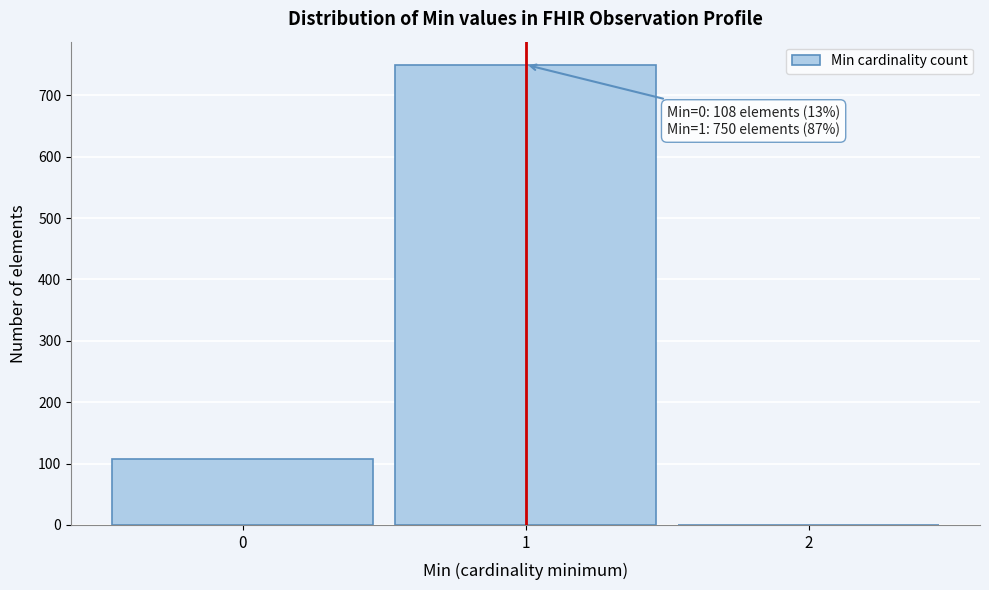

Which range on the x-axis has the tallest bar?

0.5 to 1.5